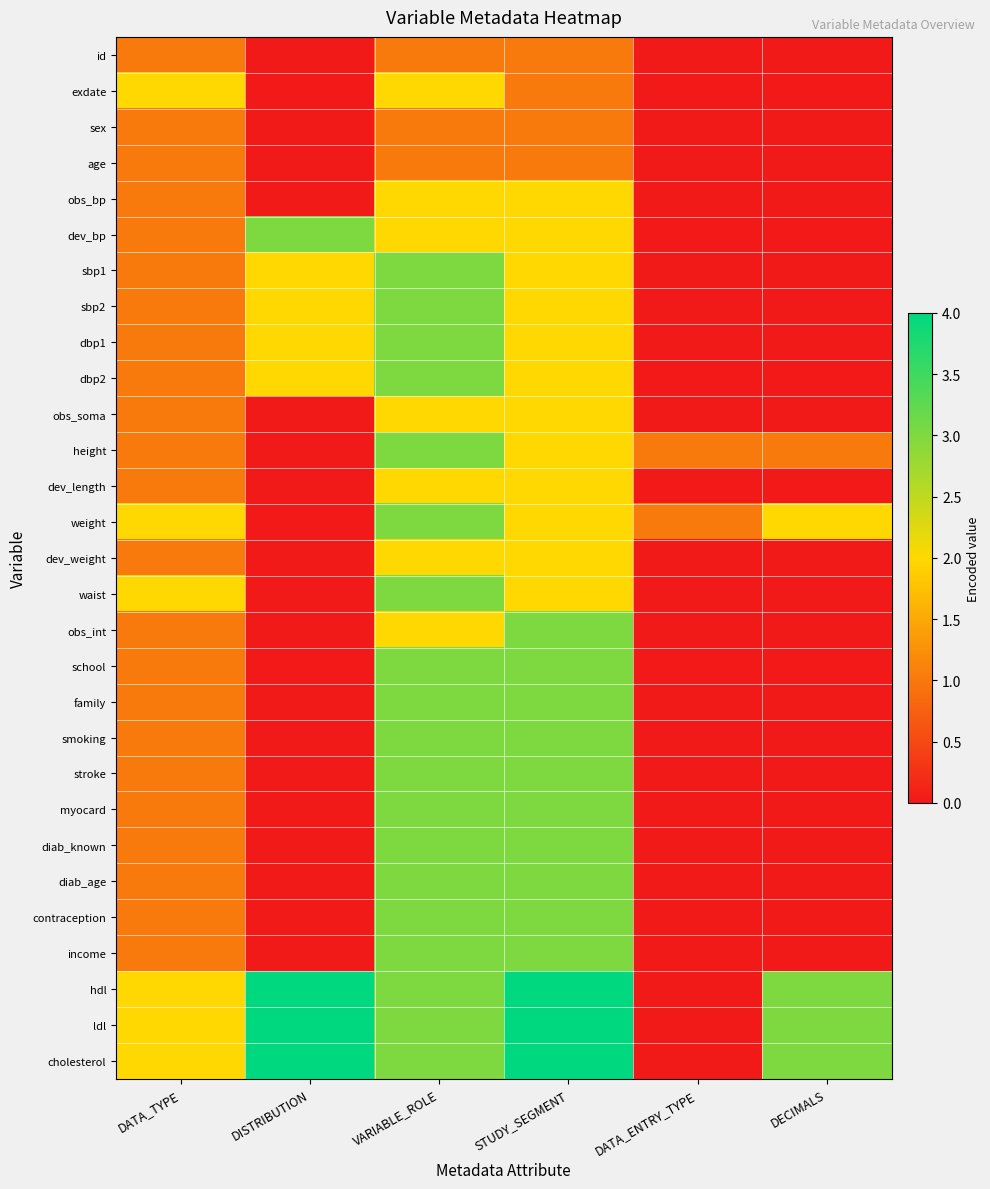

Count the number of data series in this chart.

29